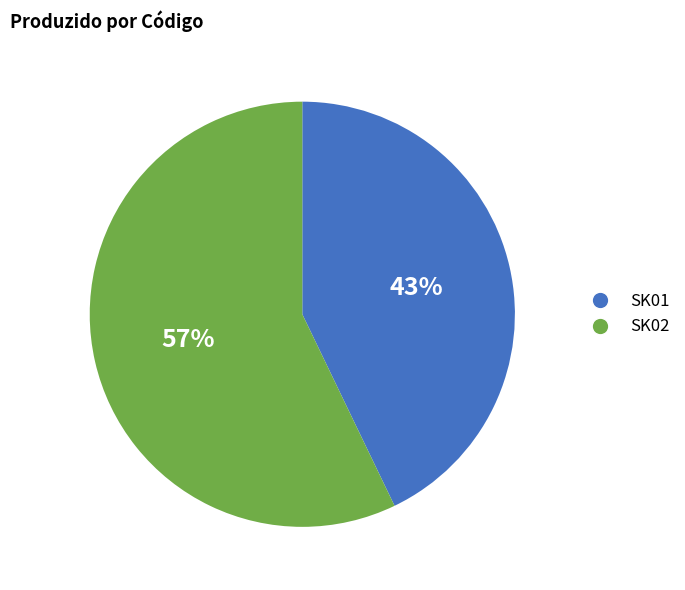

How many slices are in this pie chart?

2